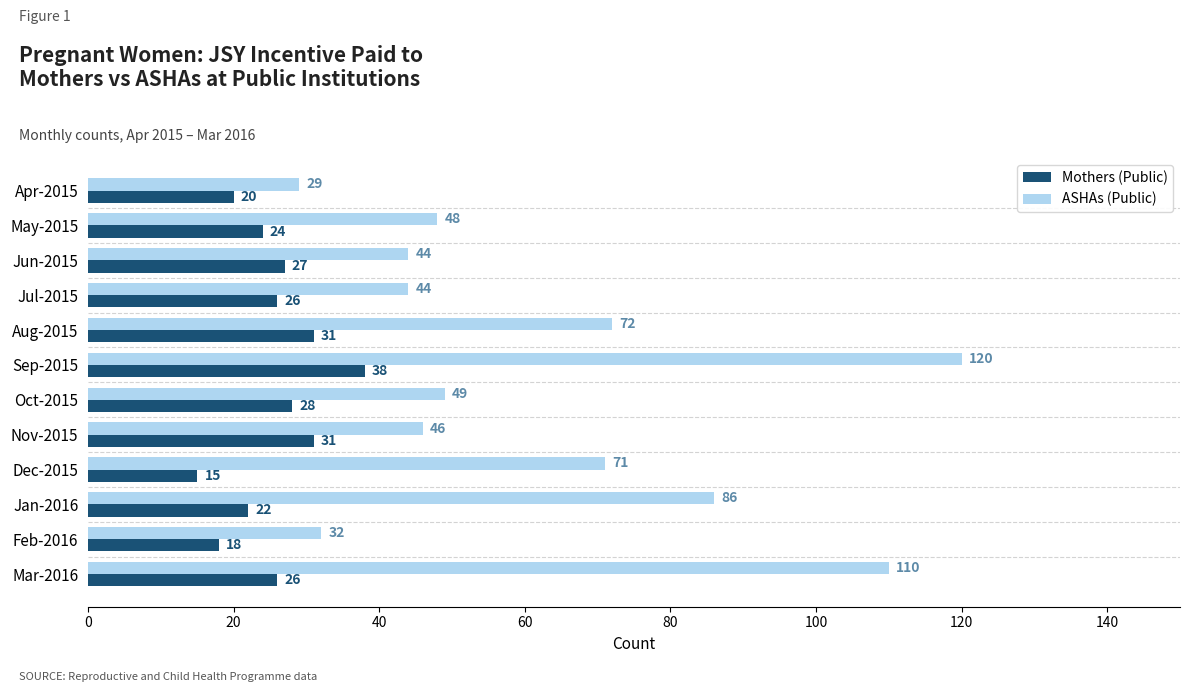

Which series has the largest total across all categories?

ASHAs (Public)